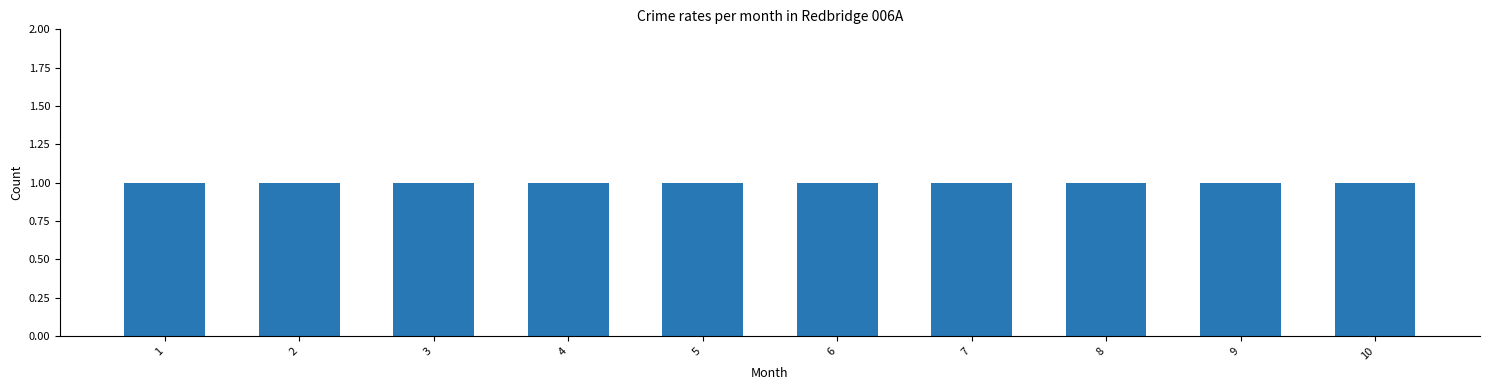

What is the value of the 2 bar at the 9th from the left?

1